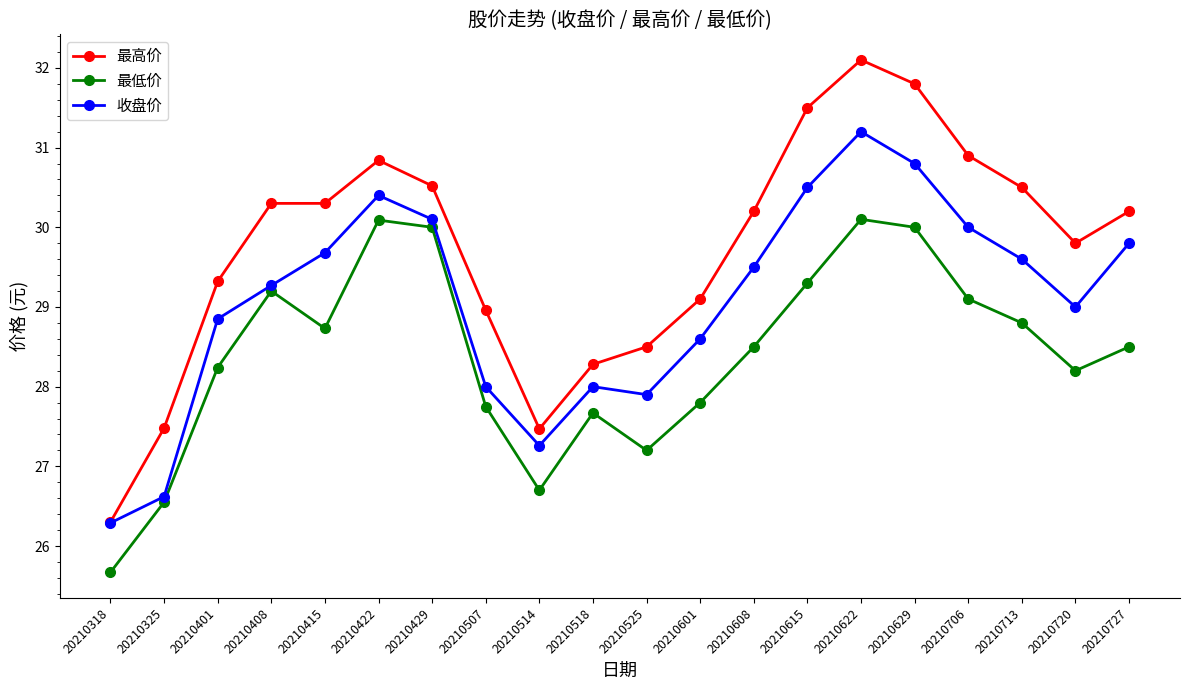

How many interior local valleys does the 最低价 series have?

4